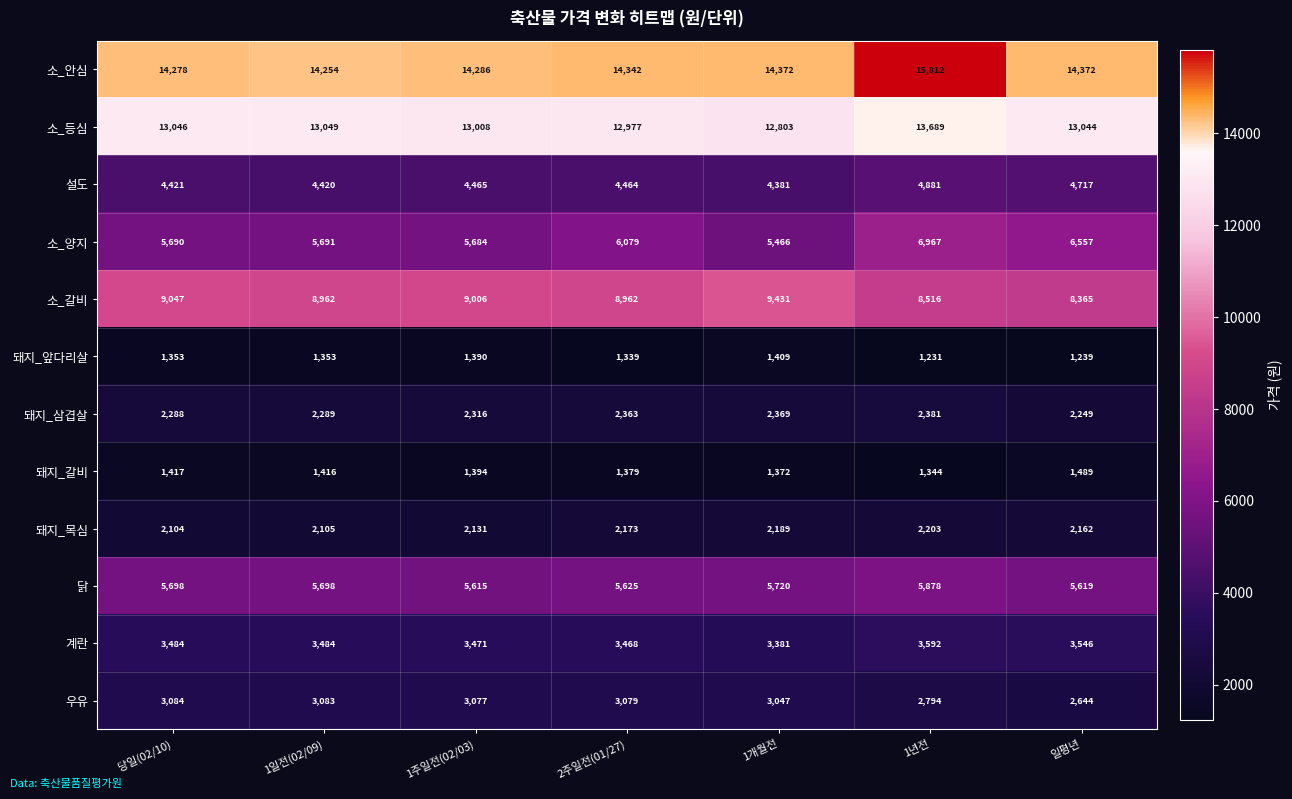

Which series changed the most between 1주일전(02/03) and 1년전?

소_안심